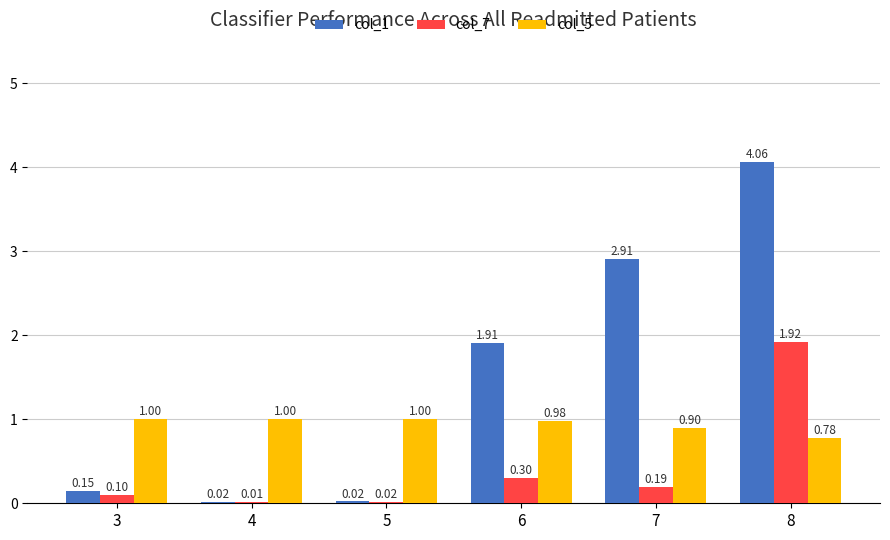

What is the sum of the col_7 values at 8 and 3?

2.0